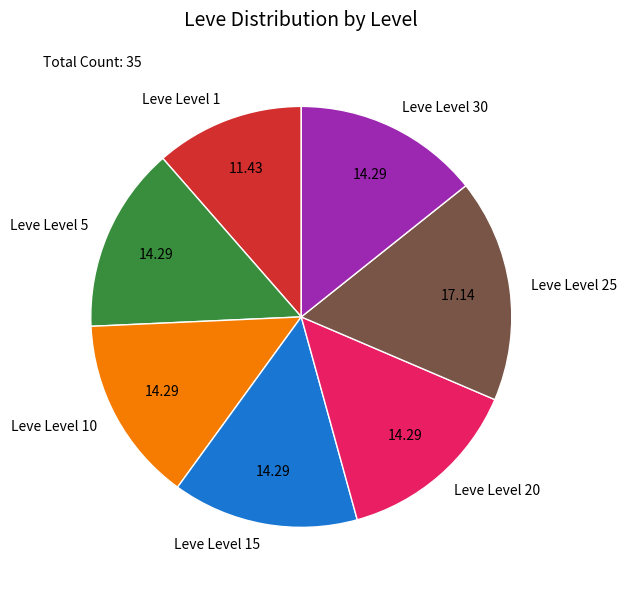

Is the sum of Leve Level 20 and Leve Level 25 greater than half?

No